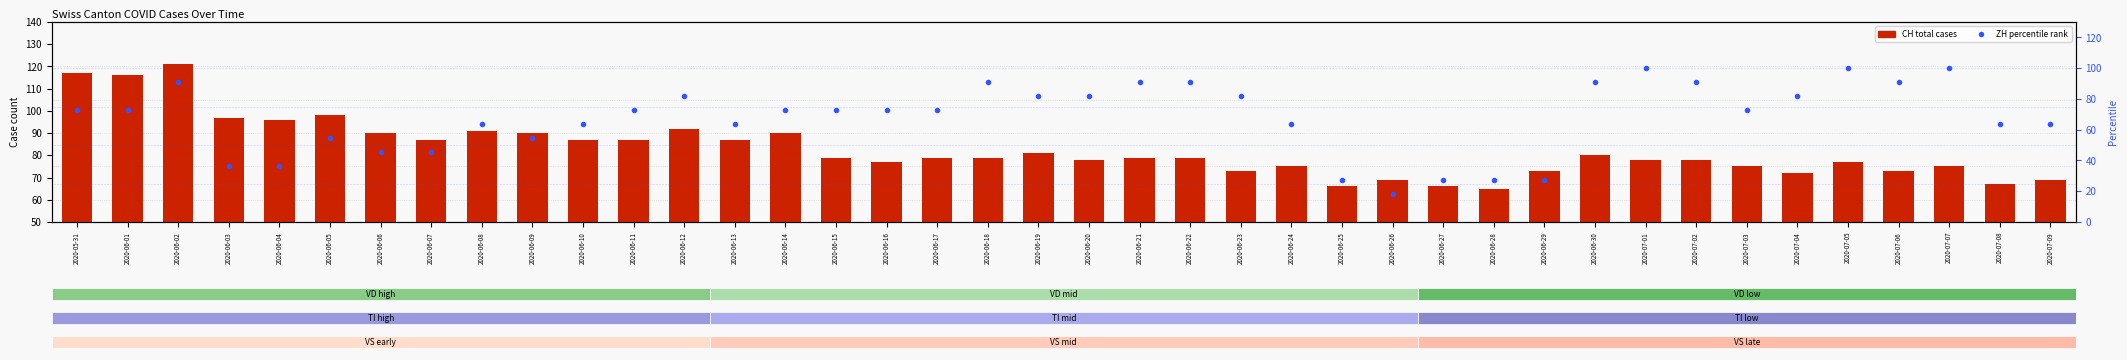

What is the label of the 22nd bar from the left?

2020-06-21